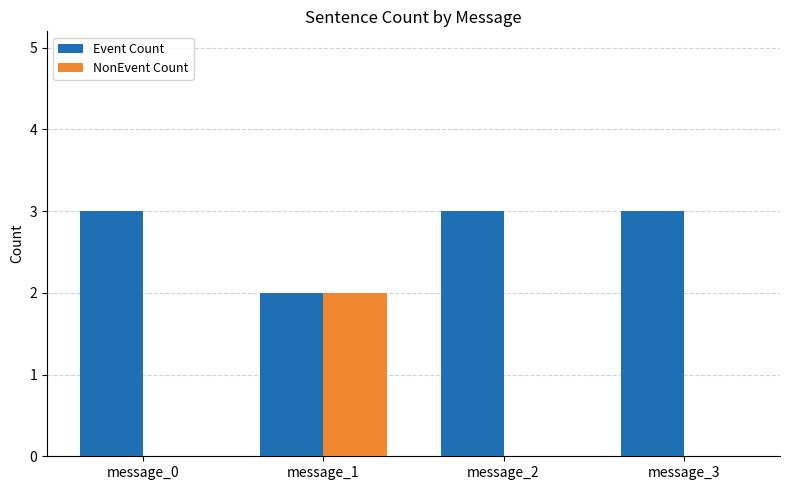

Which series changed the most between message_1 and message_2?

NonEvent Count